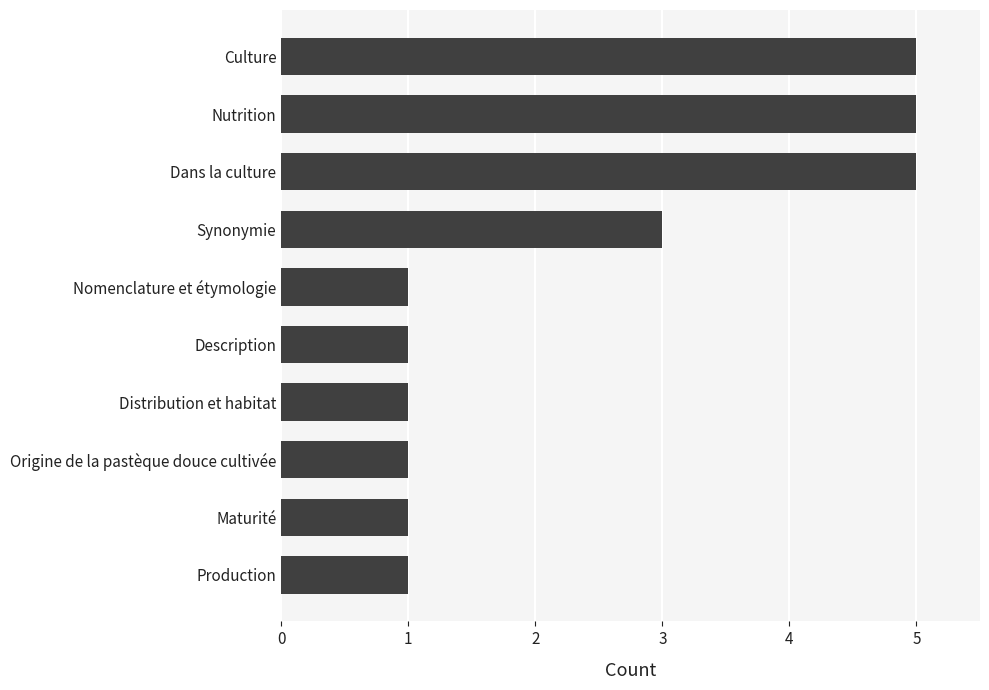

The value at Production is 0. True or false?

False